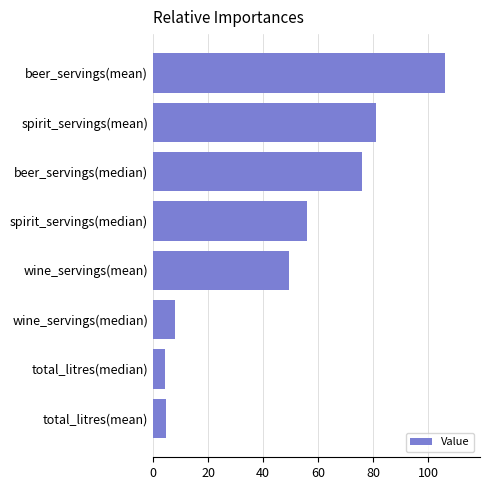

What is the difference between the maximum and second lowest values?

101.4